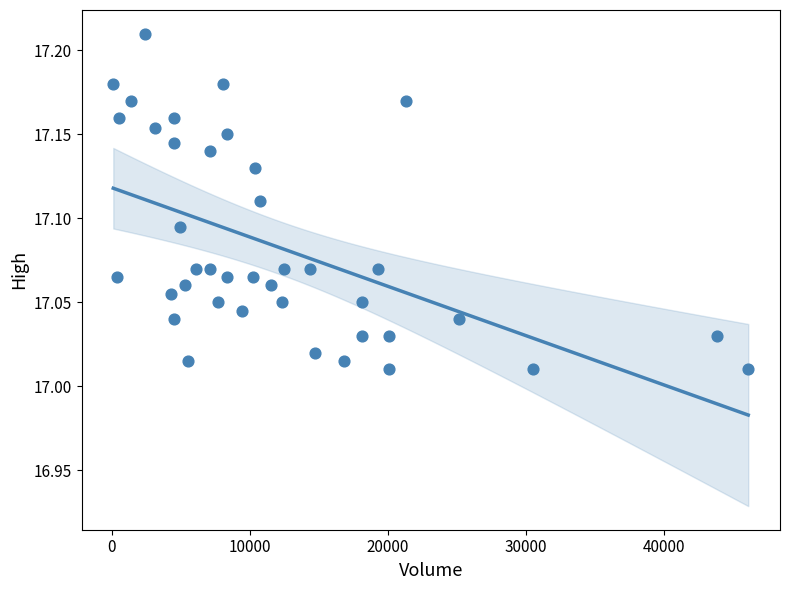

What is the range of X values (max minus min)?

46002.0